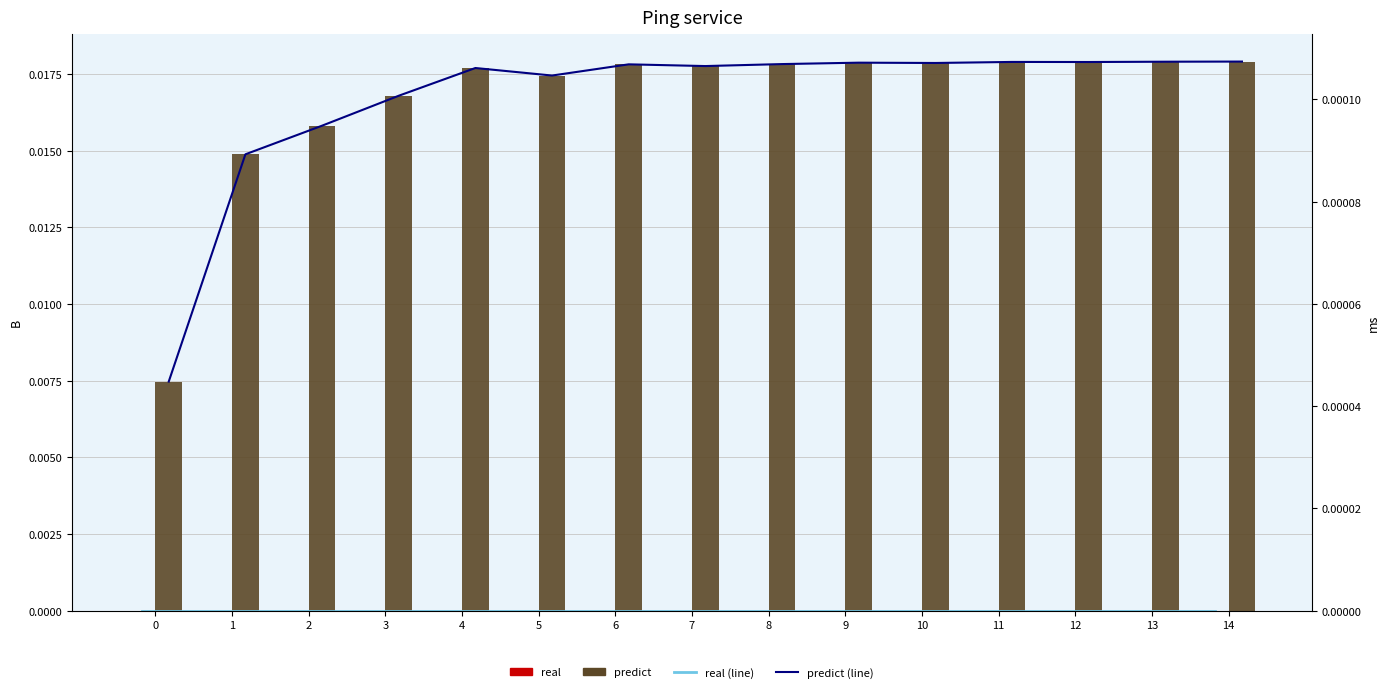

At which category is the sum across all series the highest?

14